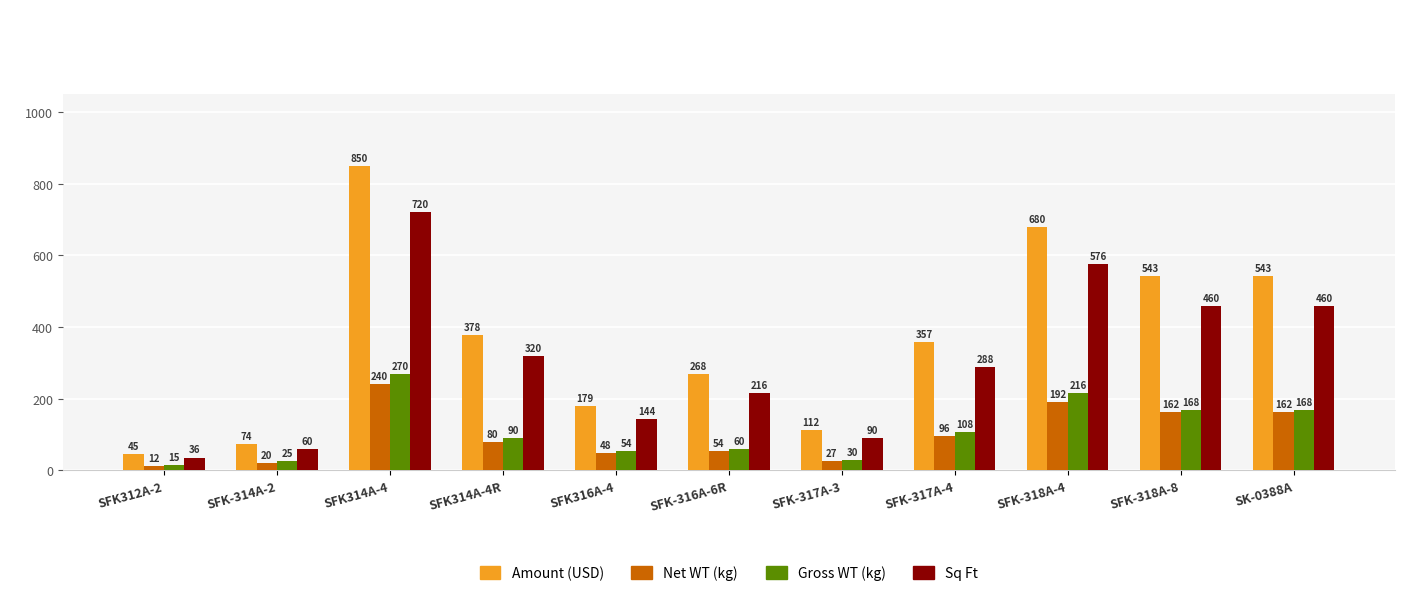

Between SFK-316A-6R and SFK-317A-3, which series saw the biggest shift?

Amount (USD)